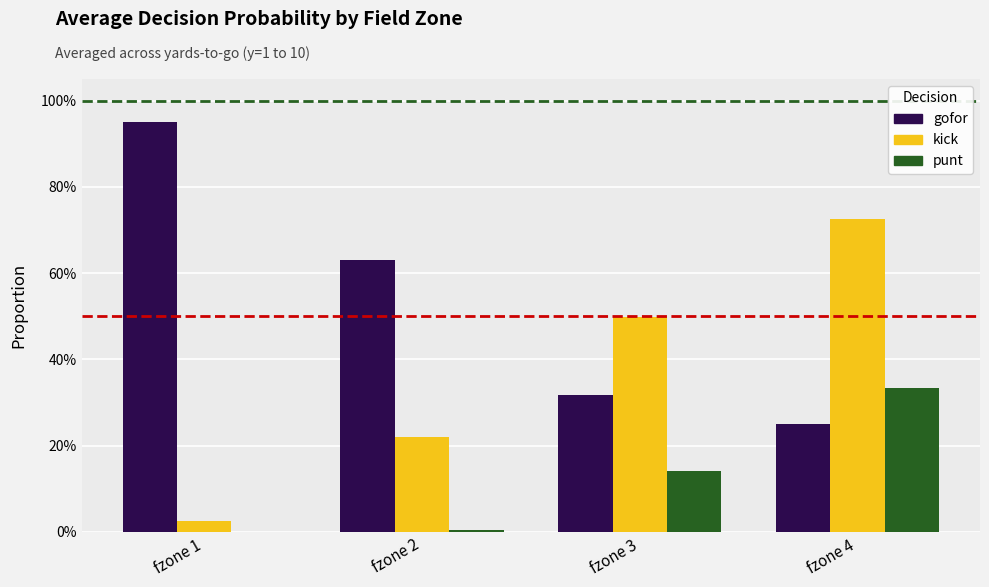

What is the total value across all series at fzone 4?

1.3